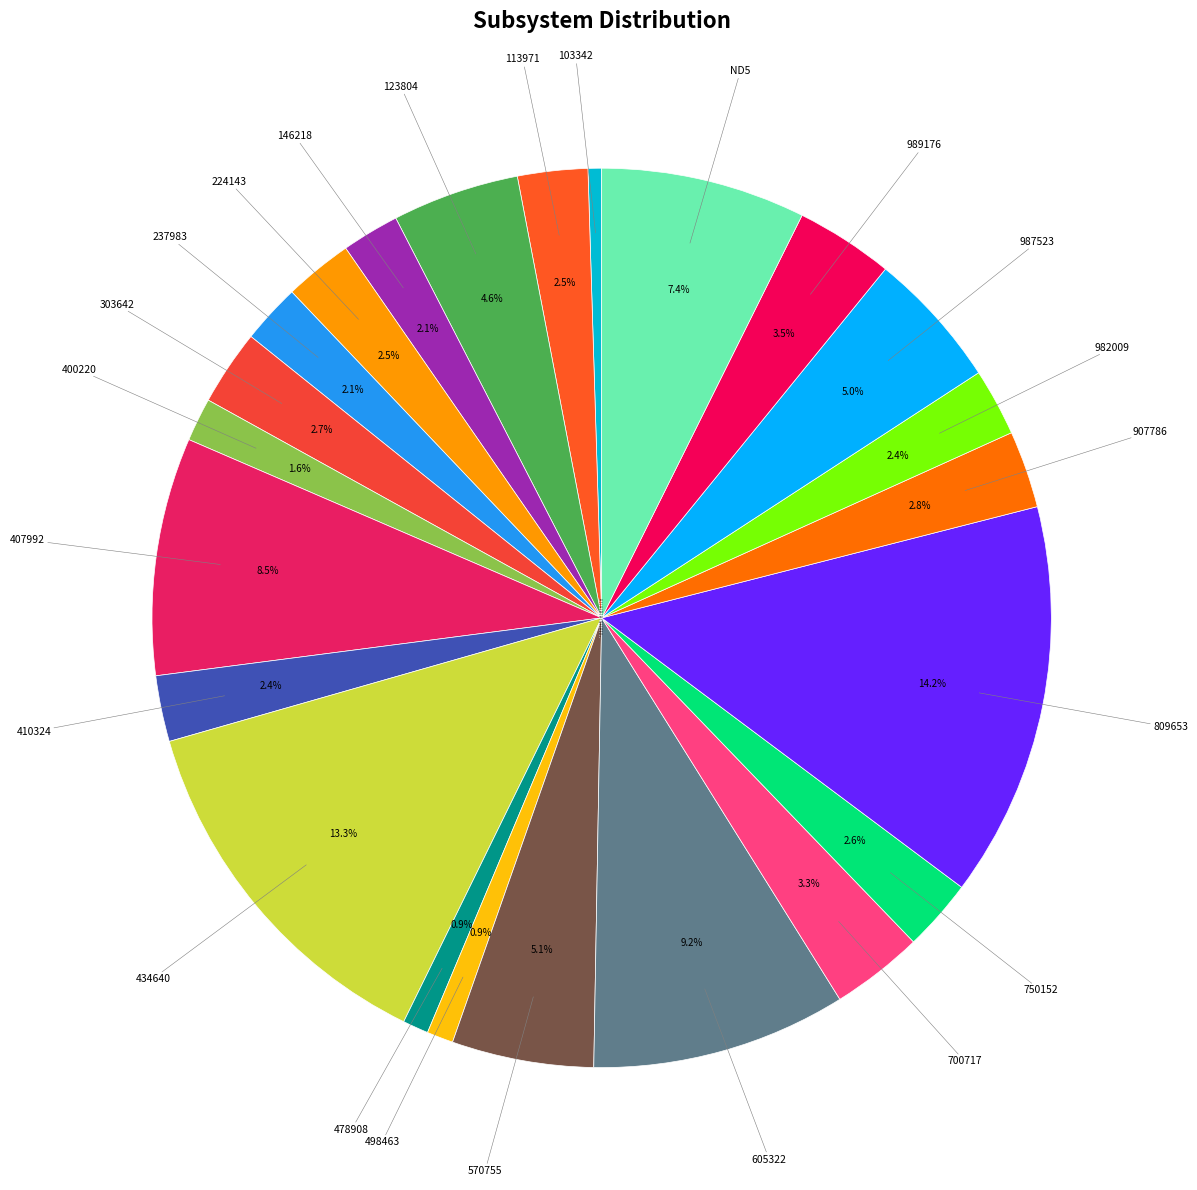

Count the number of slices in the pie.

23